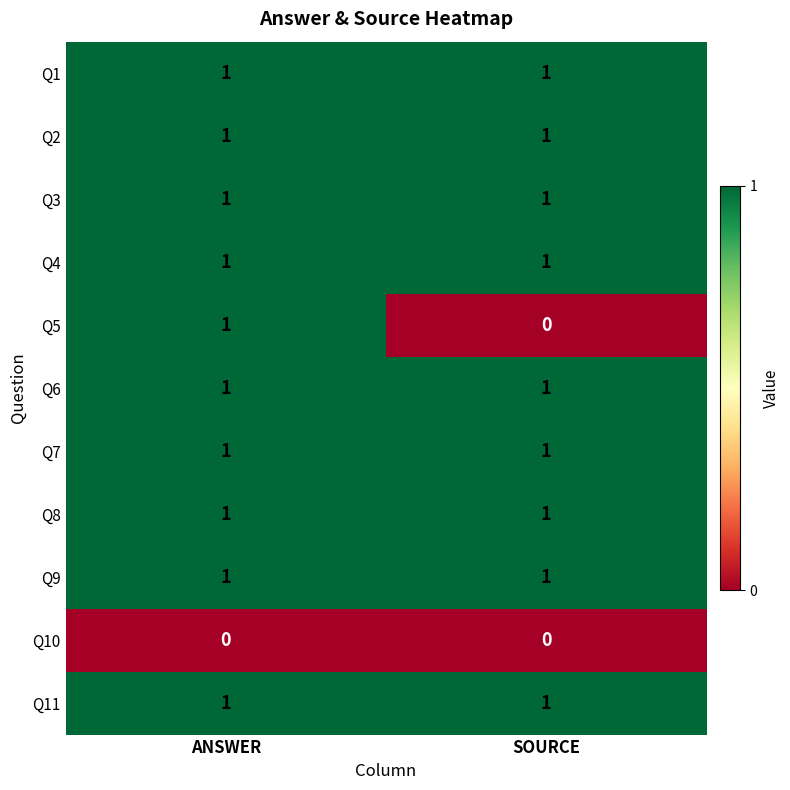

Which series changed the most between ANSWER and SOURCE?

Q5